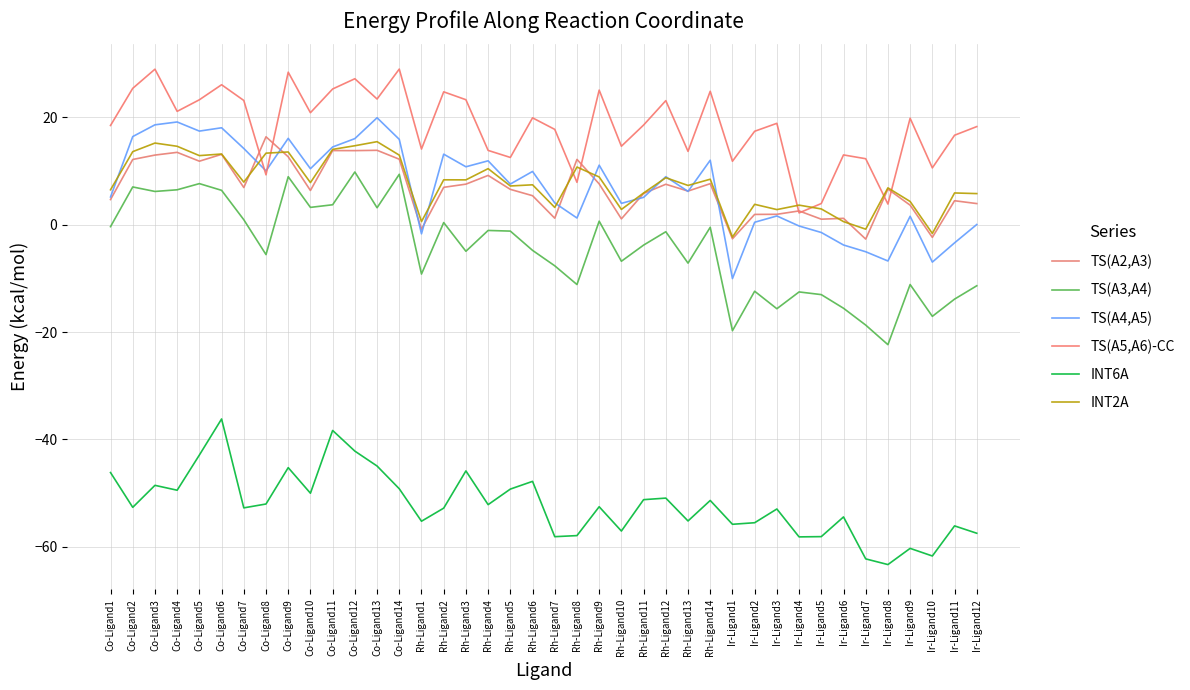

How many lines are shown in the chart?

6